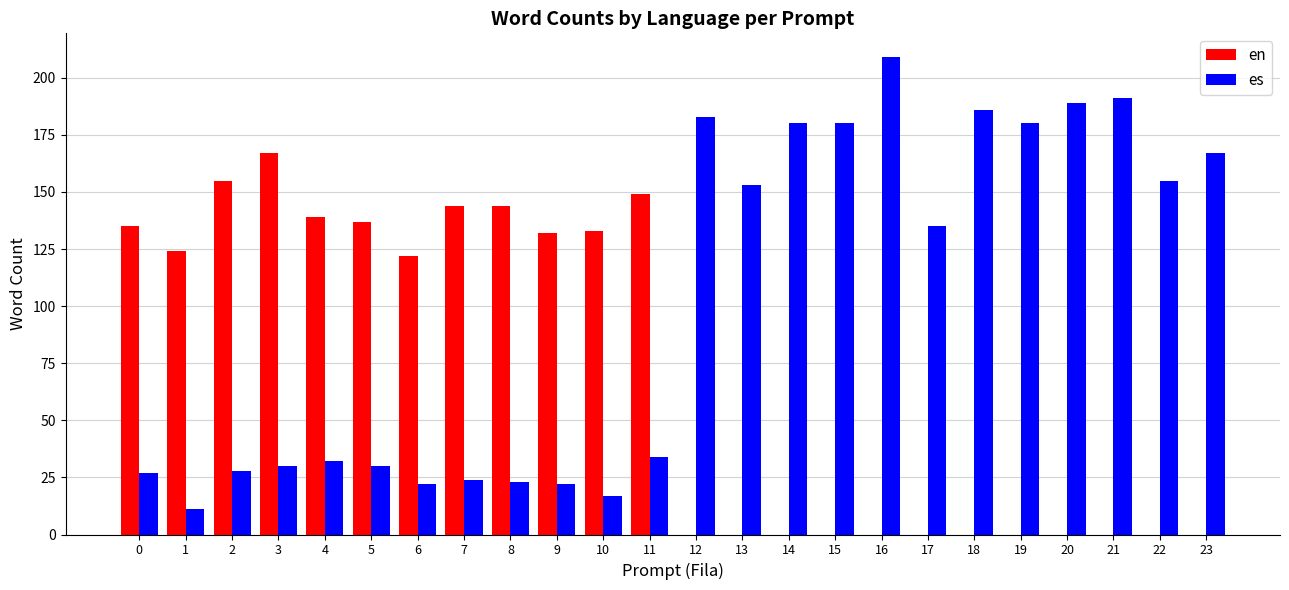

How many distinct data groups are displayed?

2